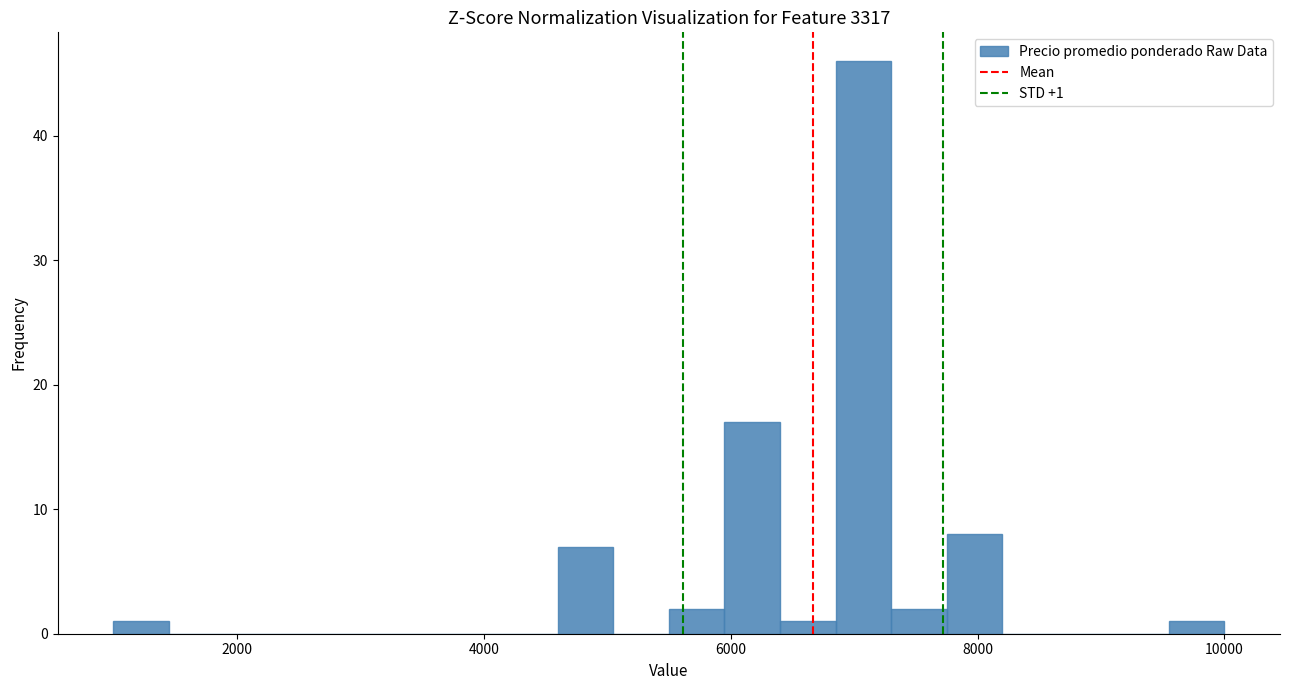

Read against the x-axis, roughly where is the centre of the tallest bar?

7000